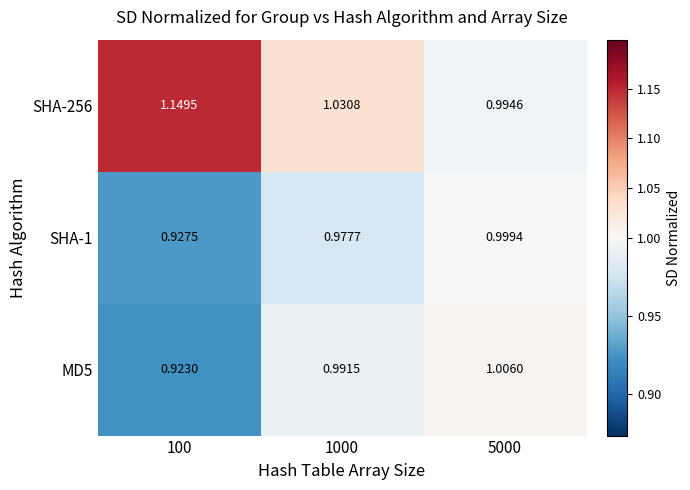

Is the value of SHA-1 at 5000 greater than the value of MD5 at 1000?

Yes